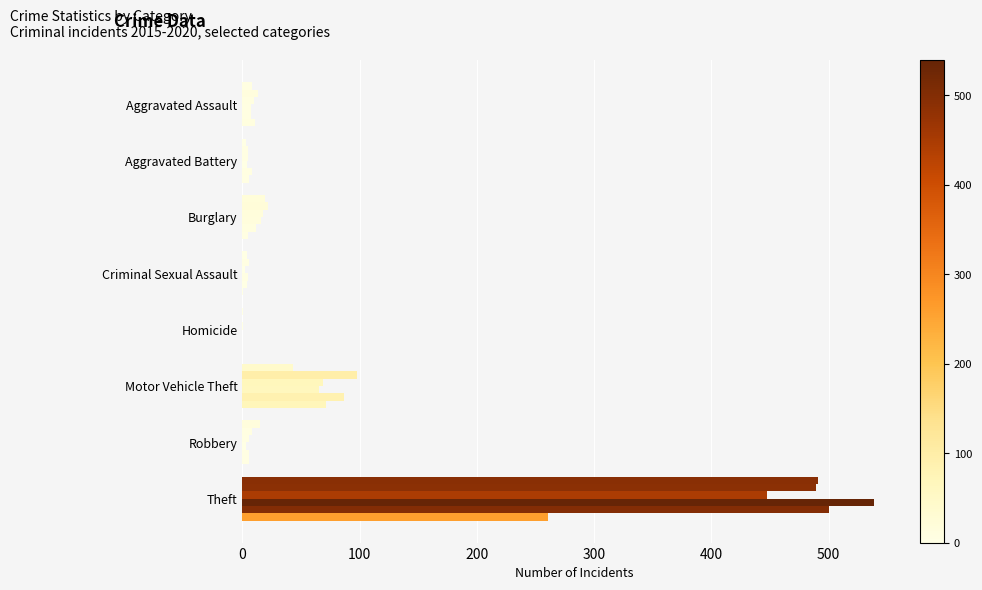

Which has a higher value, Robbery or Motor Vehicle Theft?

Motor Vehicle Theft